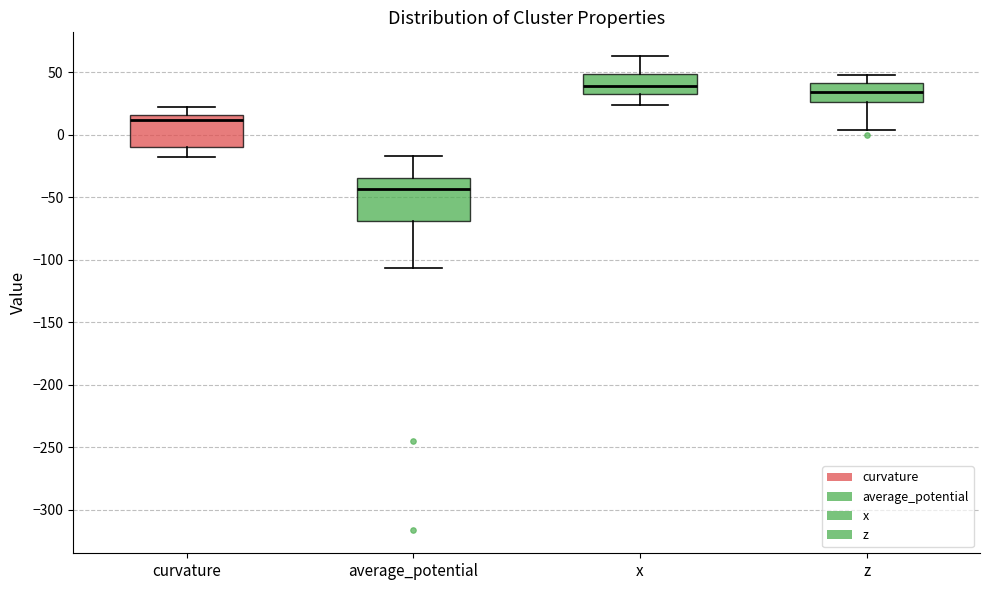

Where is the lower edge of the box for average_potential on the y-axis? The values are not printed on the chart, so give them approximately, as read against the axis.

-70